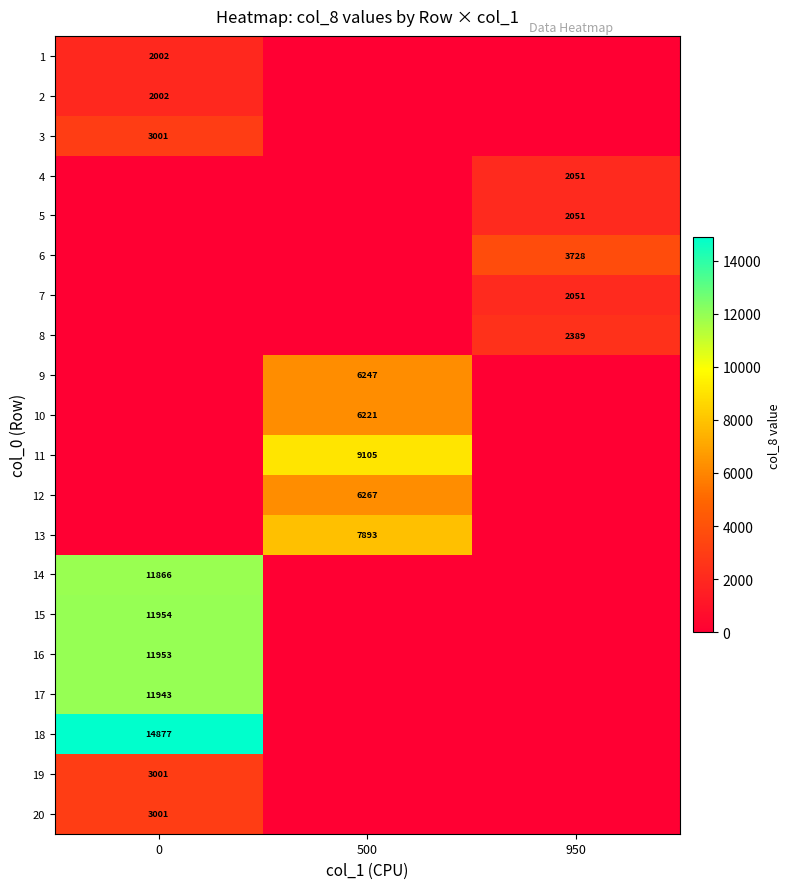

The row_11 series shows -2292 at 950. True or false?

False